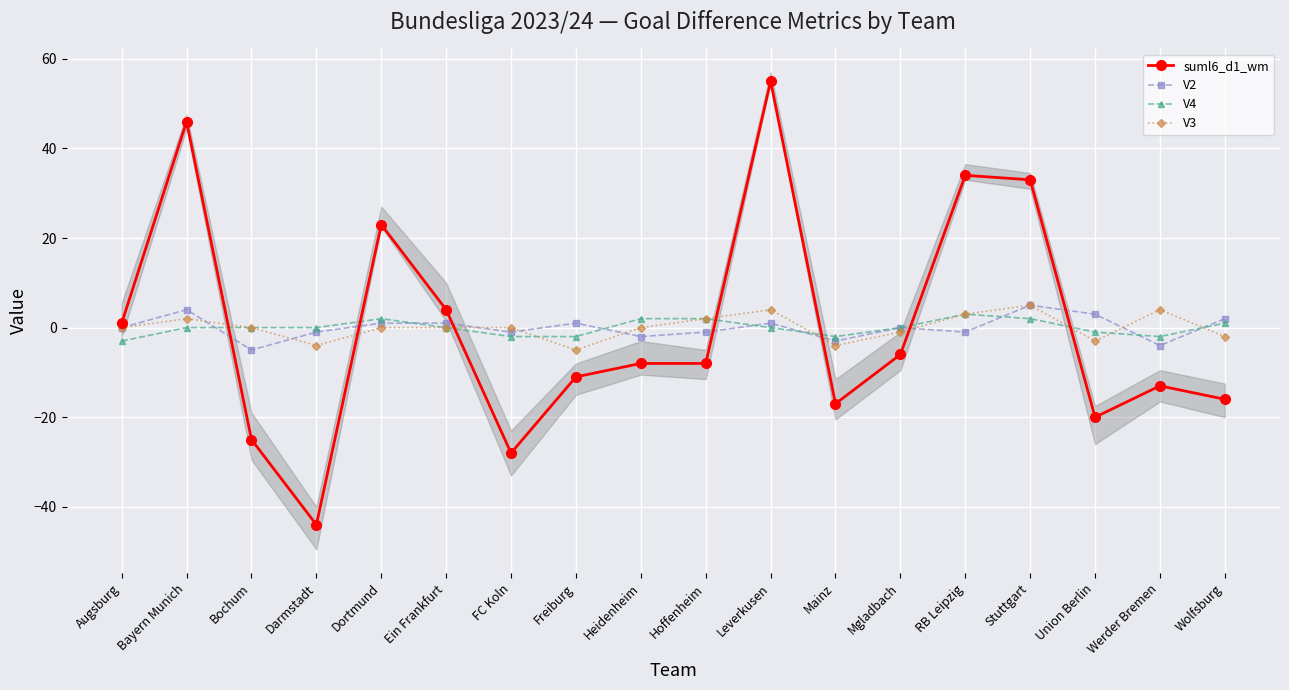

How many interior local peaks does the suml6_d1_wm series have?

5